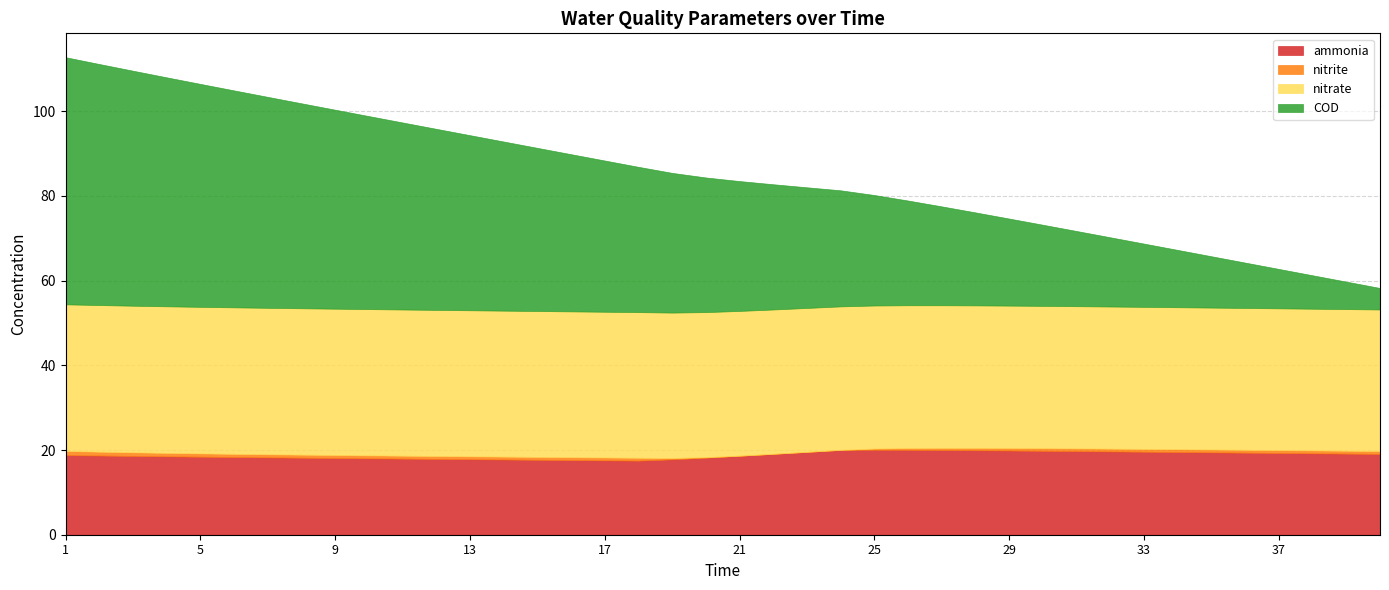

True or false: nitrate has more than 2 interior local peaks.

False